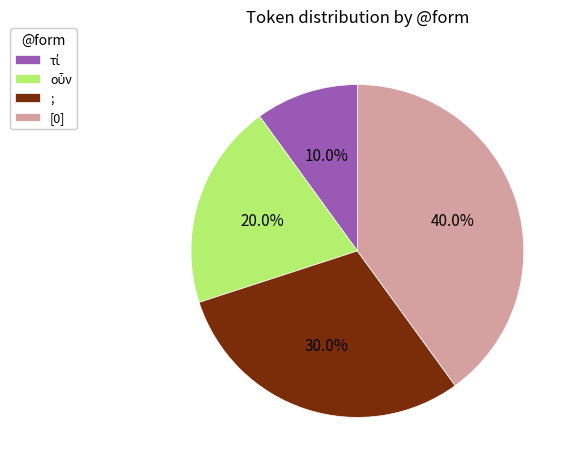

Is there a majority slice in this chart?

No